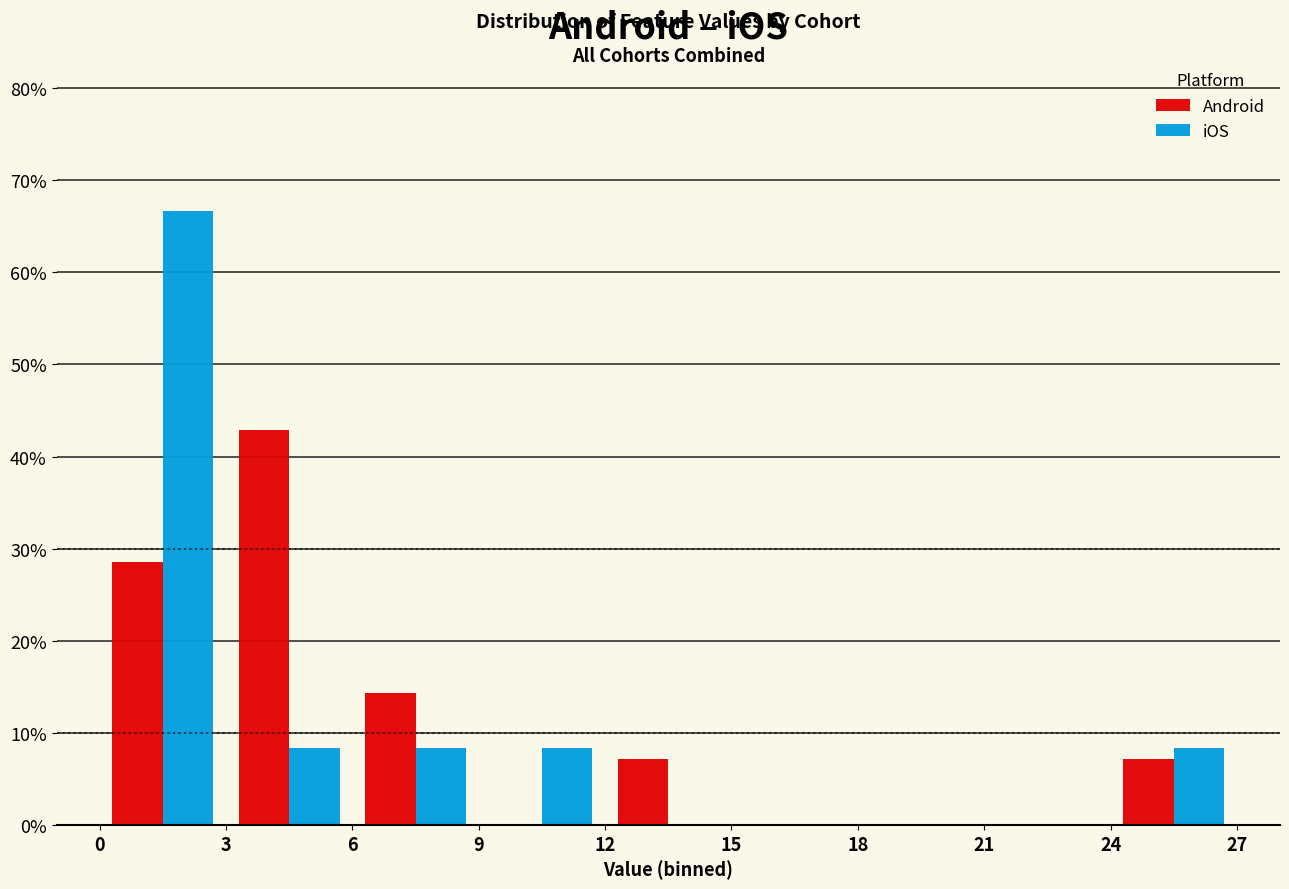

Reading left to right, transcribe this chart: for each range on the x-axis, give the height of each series' bar. The values are not printed on the chart, so give them approximately, as read against the axis.

0 to 3: Android=29	iOS=67
3 to 6: Android=43	iOS=8
6 to 9: Android=14	iOS=8
9 to 12: Android=0	iOS=8
12 to 15: Android=7	iOS=0
15 to 18: Android=0	iOS=0
18 to 21: Android=0	iOS=0
21 to 24: Android=0	iOS=0
24 to 27: Android=7	iOS=8